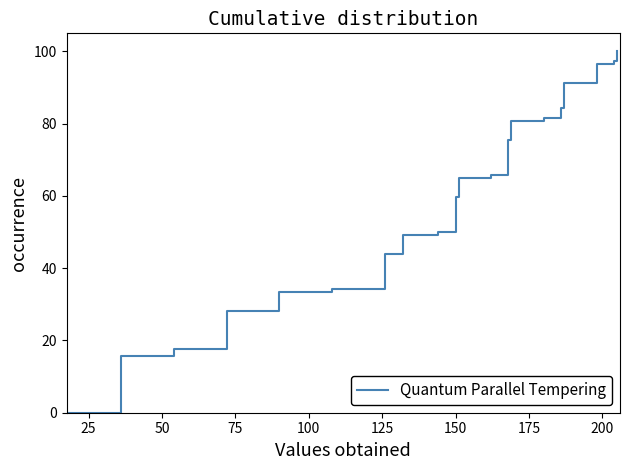

What is the difference between the maximum and minimum values?

100.0